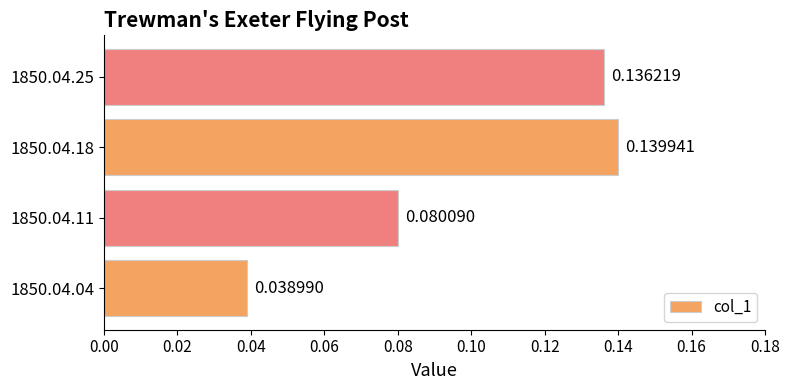

Rank the categories by value from lowest to highest.

1850.04.04, 1850.04.11, 1850.04.25, 1850.04.18